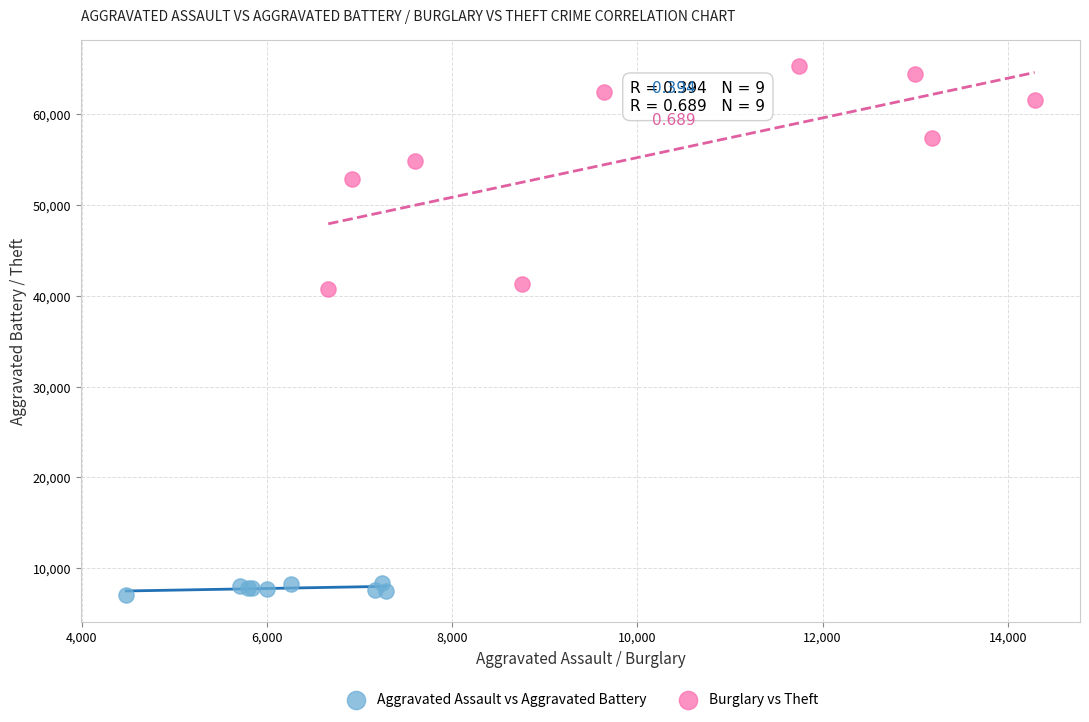

Which series reaches the minimum Y coordinate?

Aggravated Assault vs Aggravated Battery